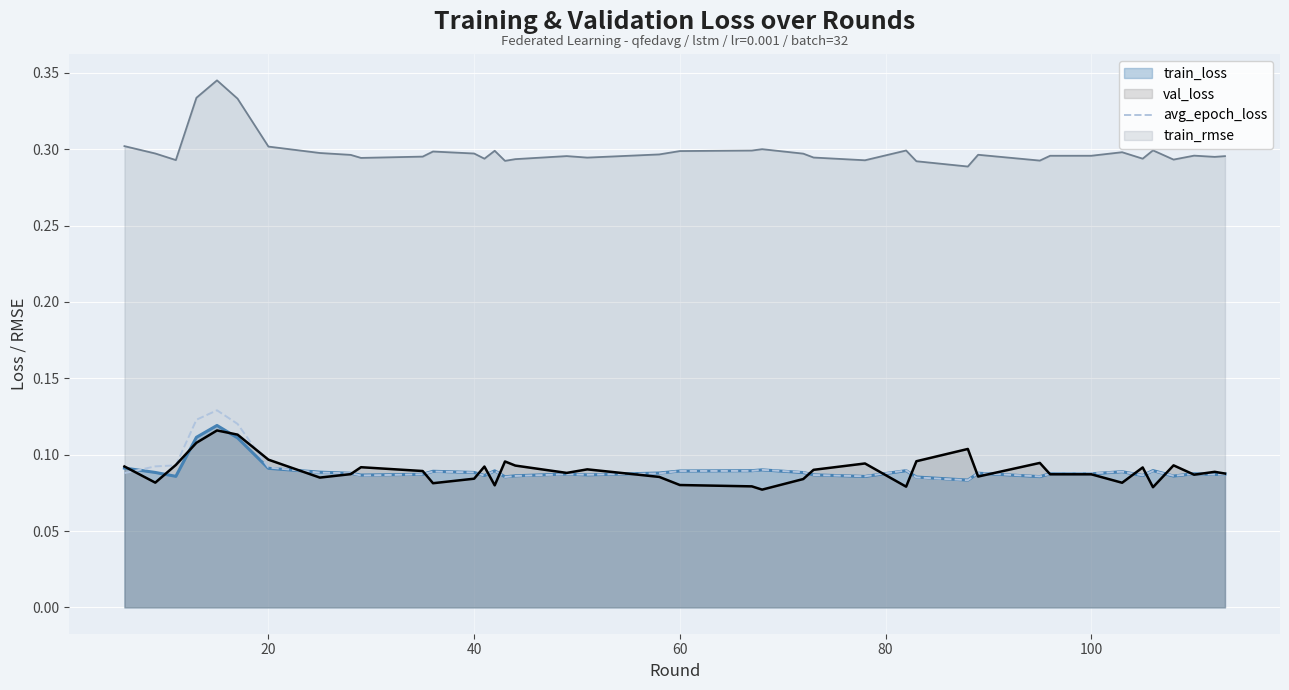

Which series has the largest range (max minus min)?

train_rmse